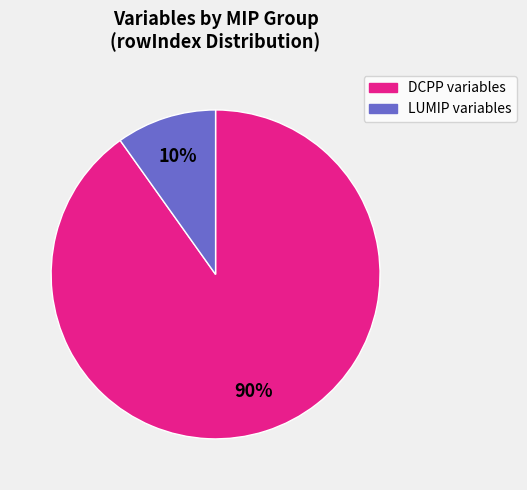

To the nearest percent, what is the average slice percentage?

50%